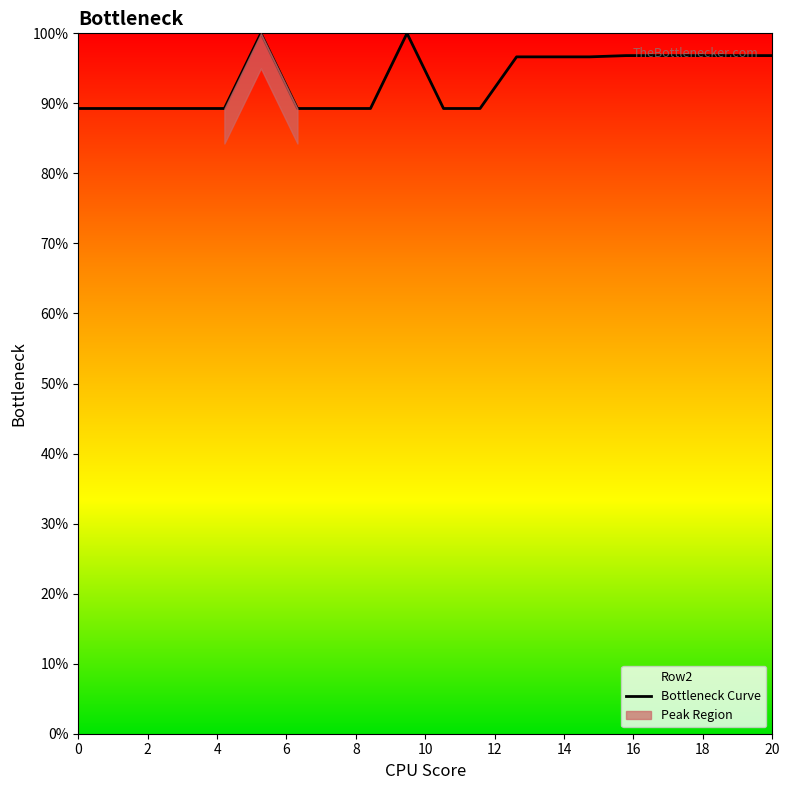

What is the minimum value shown in the chart?

89.3